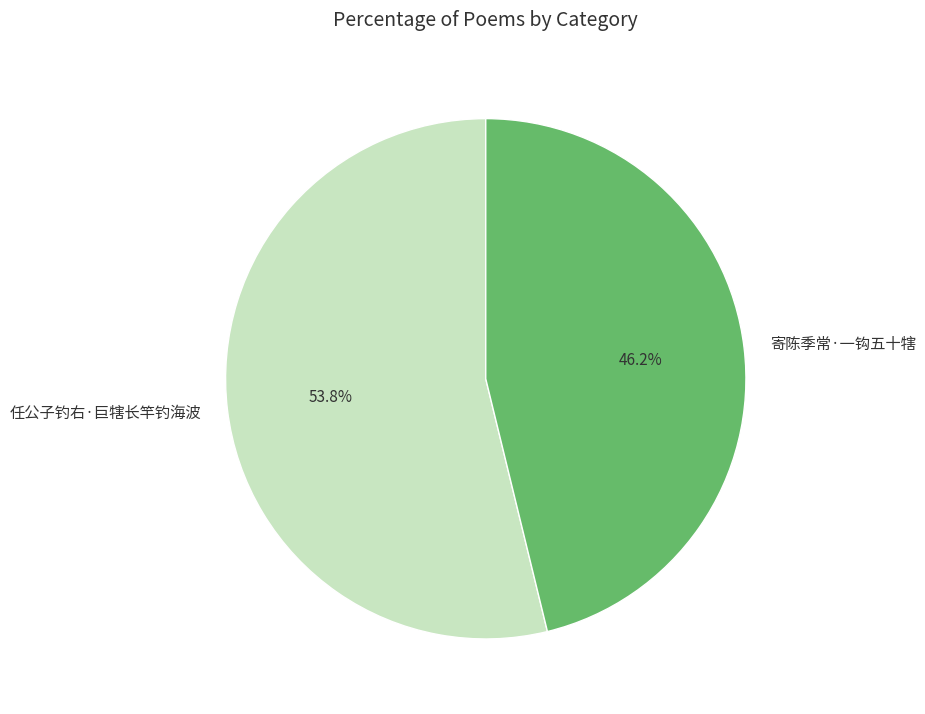

Count the number of slices in the pie.

2